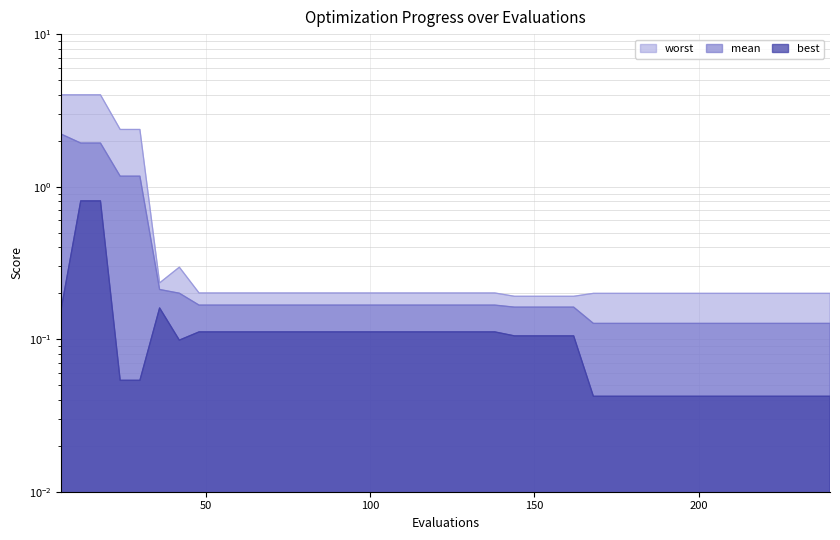

True or false: best has a value of 0.2 at 78.

False